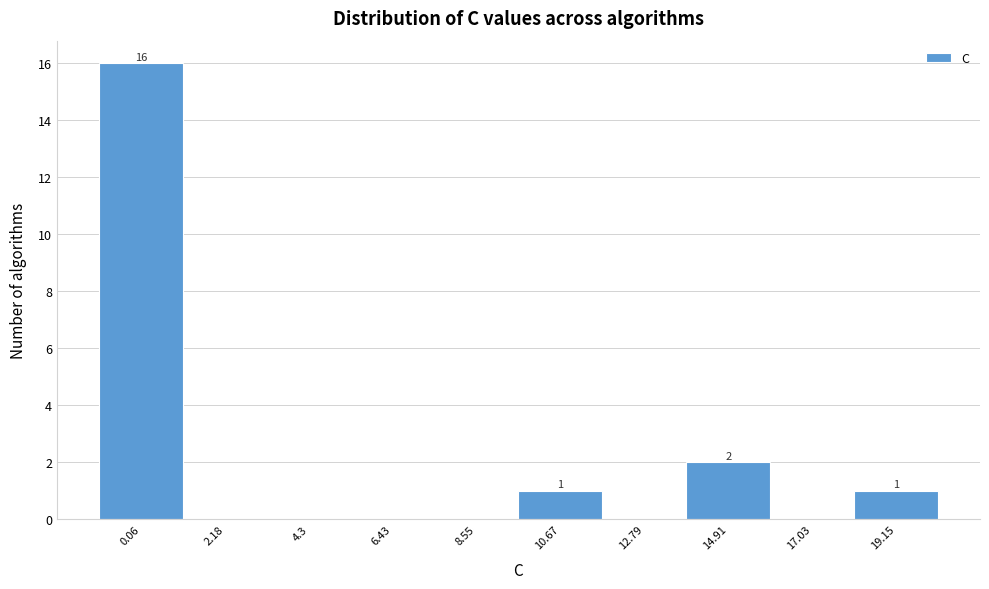

Reading left to right, extract all data points from this chart.

0.06=16	2.18=0	4.3=0	6.43=0	8.55=0	10.67=1	12.79=0	14.91=2	17.03=0	19.15=1